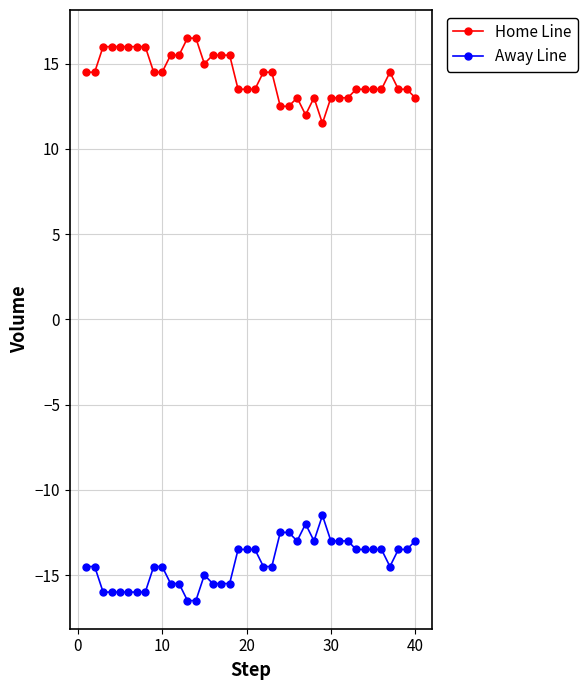

True or false: Away Line and Home Line cross at least once.

False